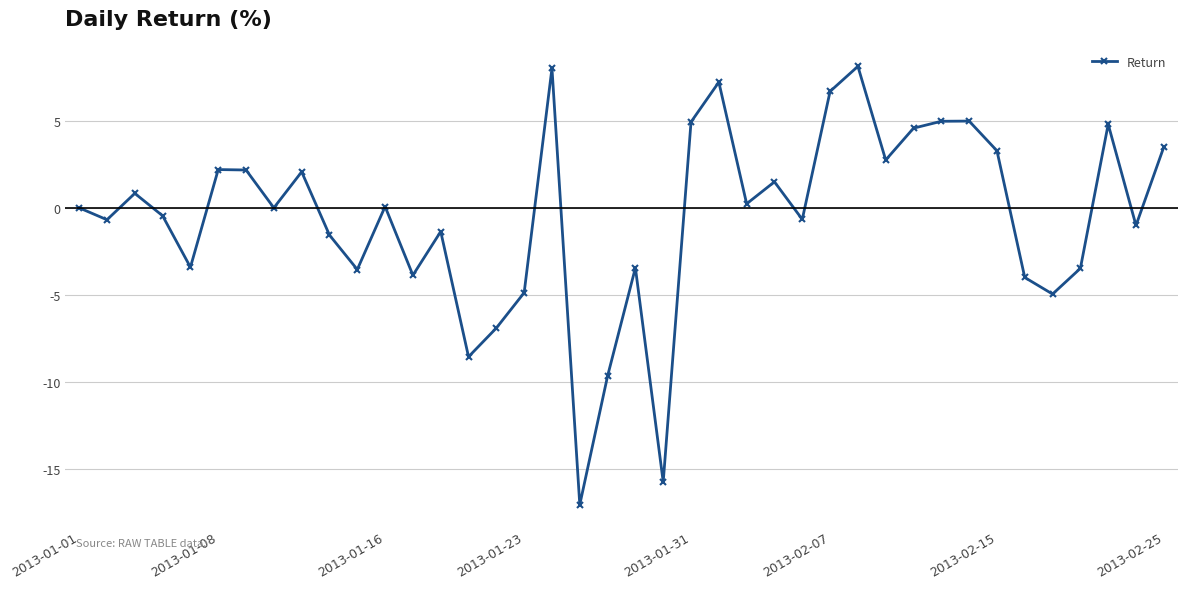

What is the difference between the maximum and minimum values?

25.2